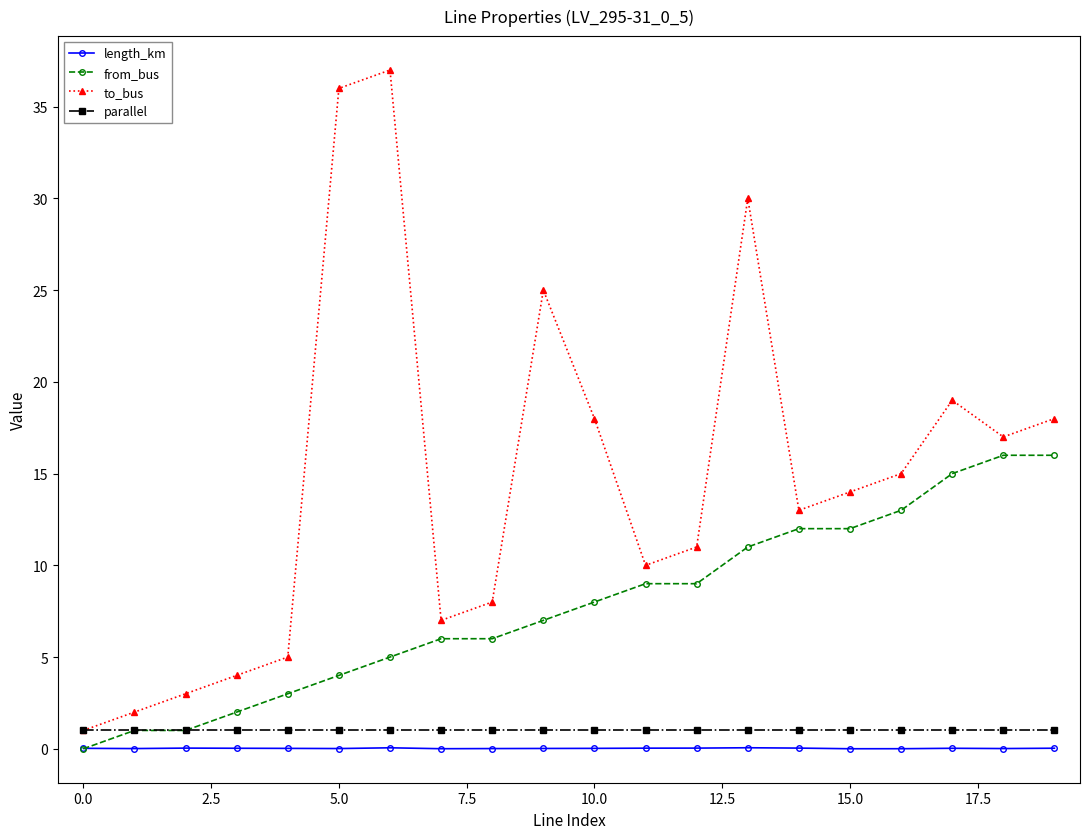

True or false: to_bus has more than 2 interior local peaks.

True